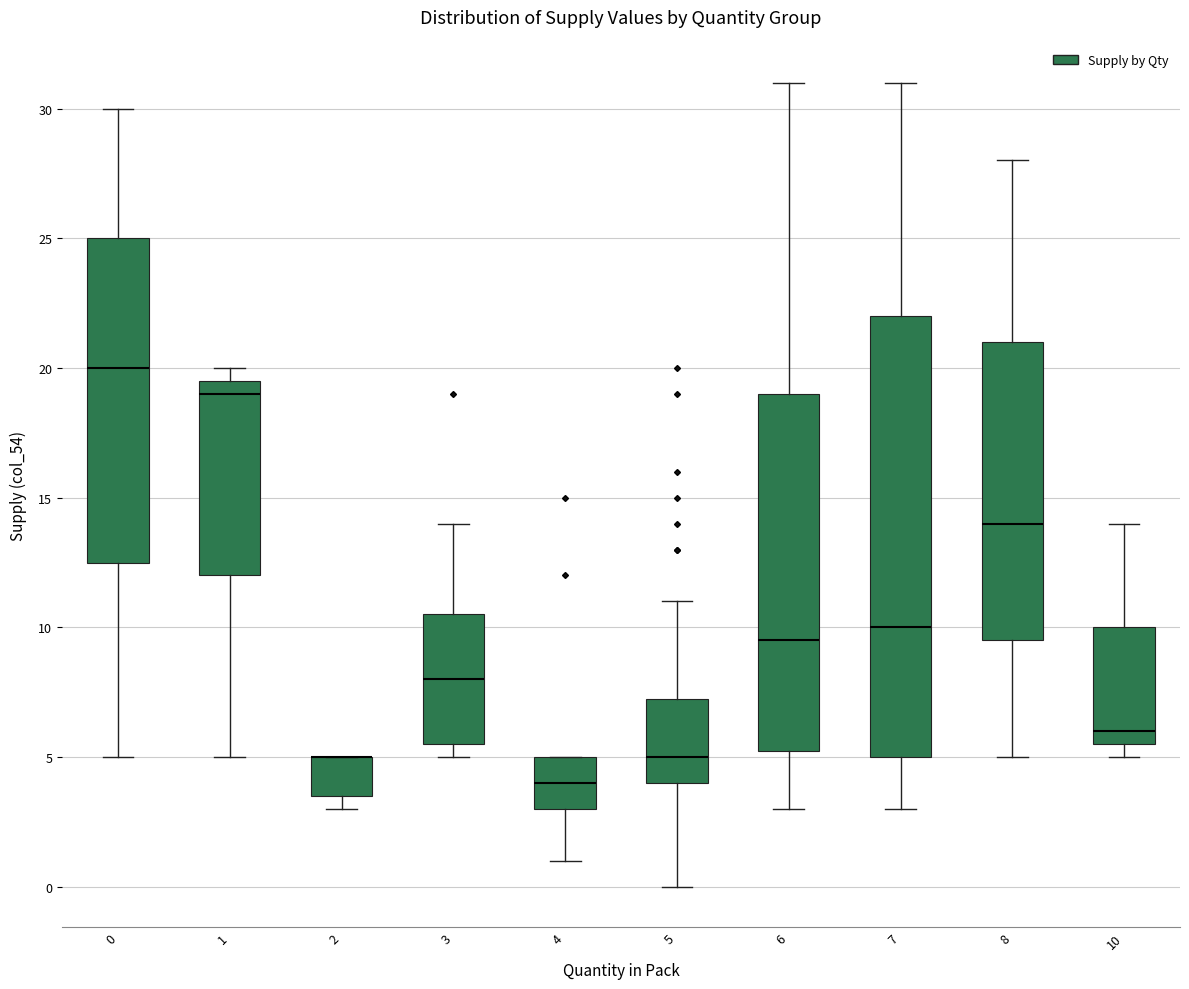

Reading left to right, transcribe this box plot: for each box, give where its median line is, the range the box spans, and where its two whiskers end, as read against the y-axis. The values are not printed on the chart, so give them approximately, as read against the axis.

0: median 20.0, box 12.5 to 25.0, whiskers 5.0 to 30.0
1: median 19.0, box 12.0 to 19.5, whiskers 5.0 to 20.0
2: median 5.0 (drawn on the box's upper edge), box 3.5 to 5.0, whiskers 3.0 to 5.0
3: median 8.0, box 5.5 to 10.5, whiskers 5.0 to 14.0
4: median 4.0, box 3.0 to 5.0, whiskers 1.0 to 5.0
5: median 5.0, box 4.0 to 7.5, whiskers 0.0 to 11.0
6: median 9.5, box 5.5 to 19.0, whiskers 3.0 to 31.0
7: median 10.0, box 5.0 to 22.0, whiskers 3.0 to 31.0
8: median 14.0, box 9.5 to 21.0, whiskers 5.0 to 28.0
10: median 6.0, box 5.5 to 10.0, whiskers 5.0 to 14.0